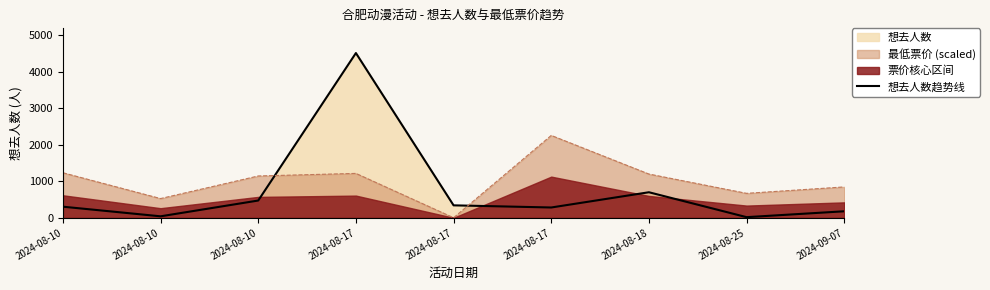

How many values exceed 305?

4